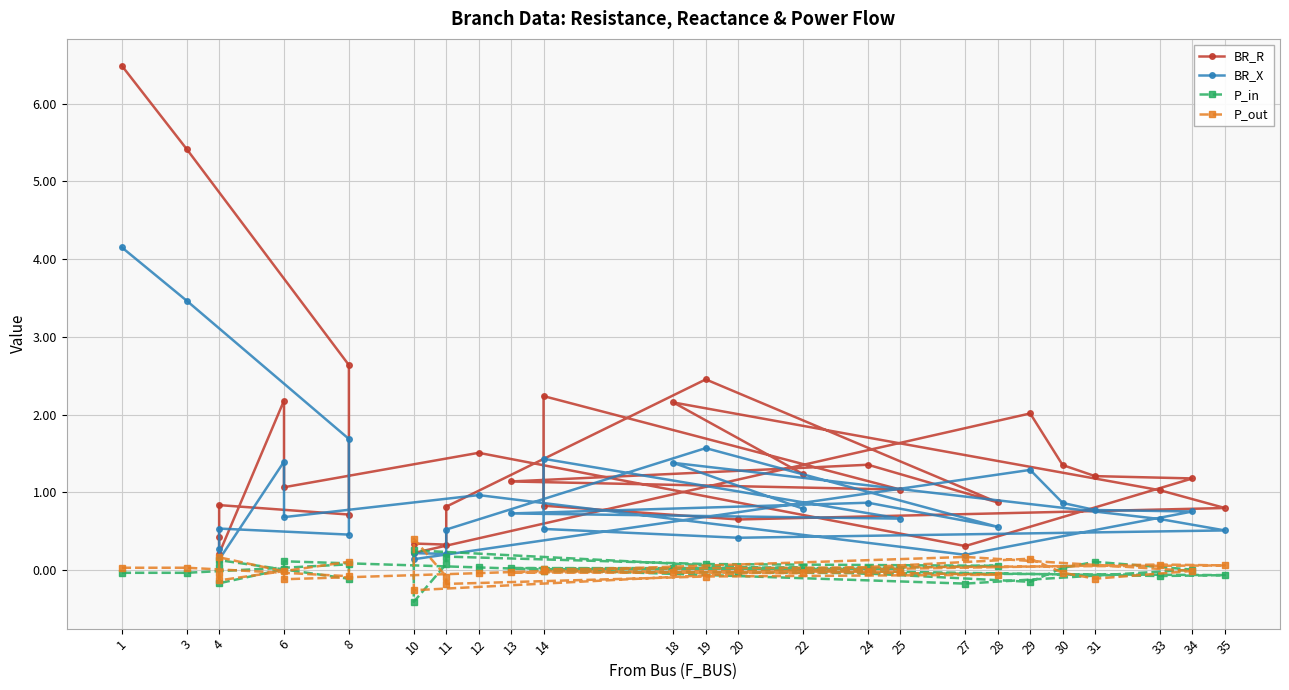

What is the label of the 21st point from the right?

27